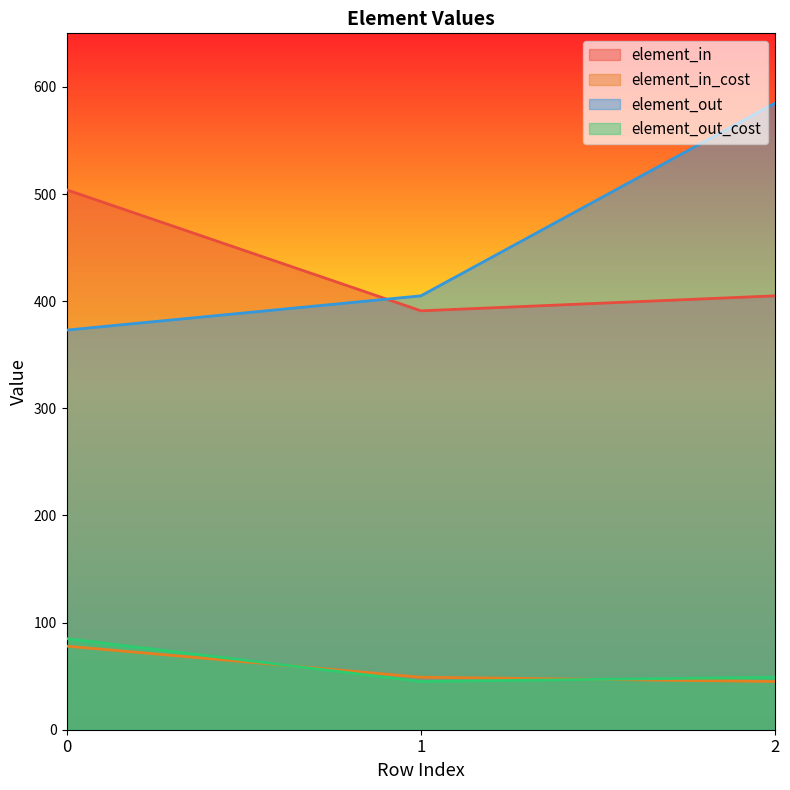

Between 0 and 2, which series saw the biggest shift?

element_out